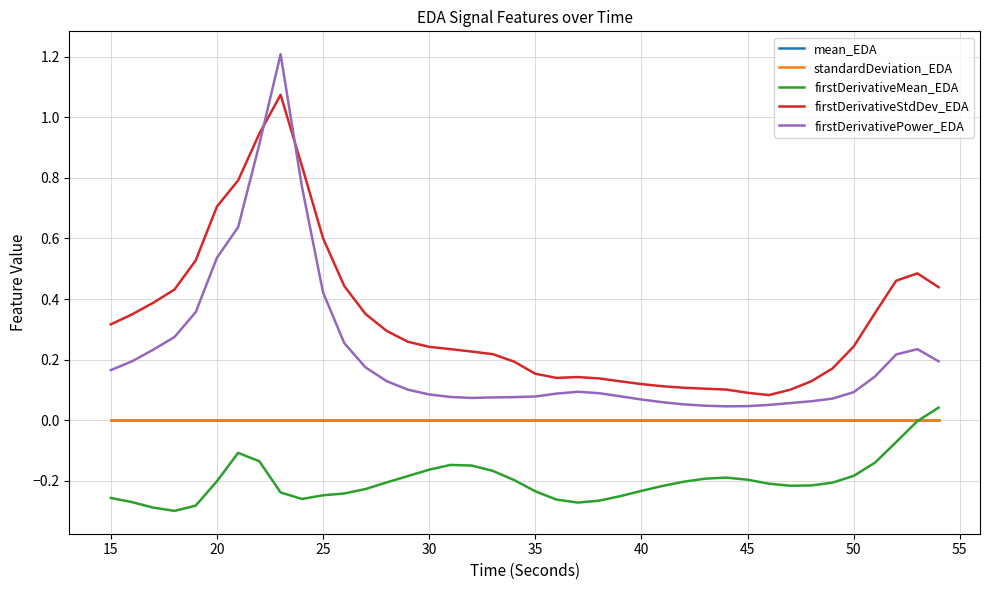

Which series has the largest range (max minus min)?

firstDerivativePower_EDA